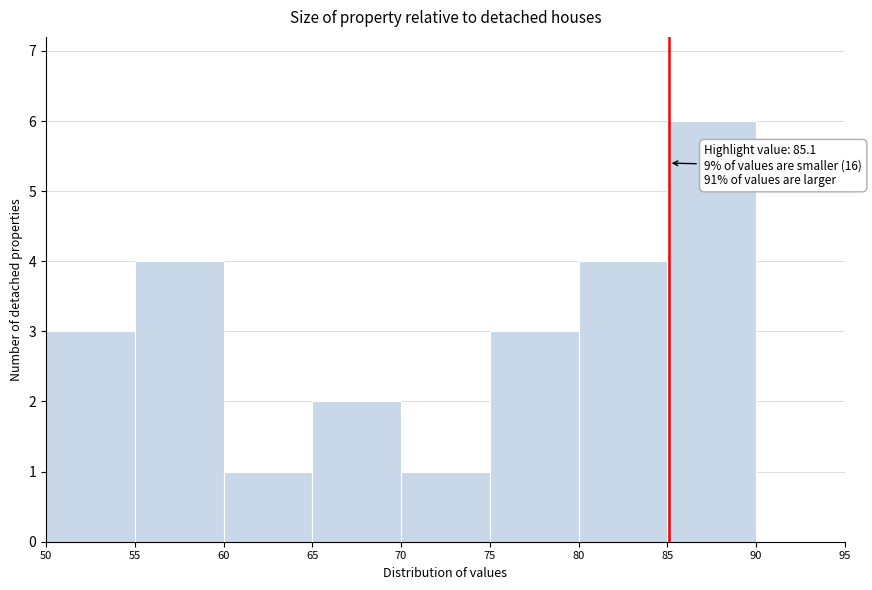

Over which range of the x-axis is the bar tallest?

85 to 90